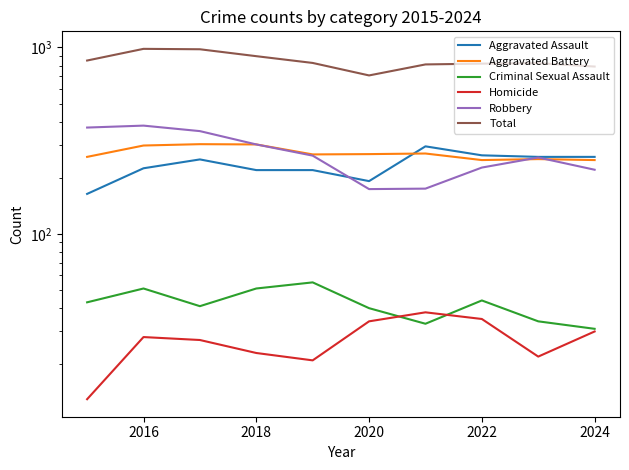

Which category has the highest value across all series?

2016